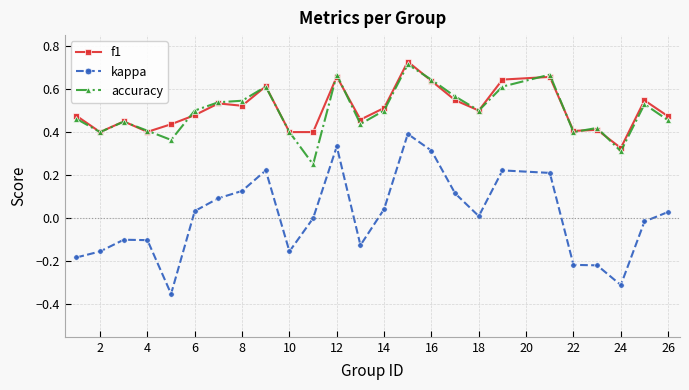

In accuracy, how many points are lower than both neighbors (excluding endpoints)?

7